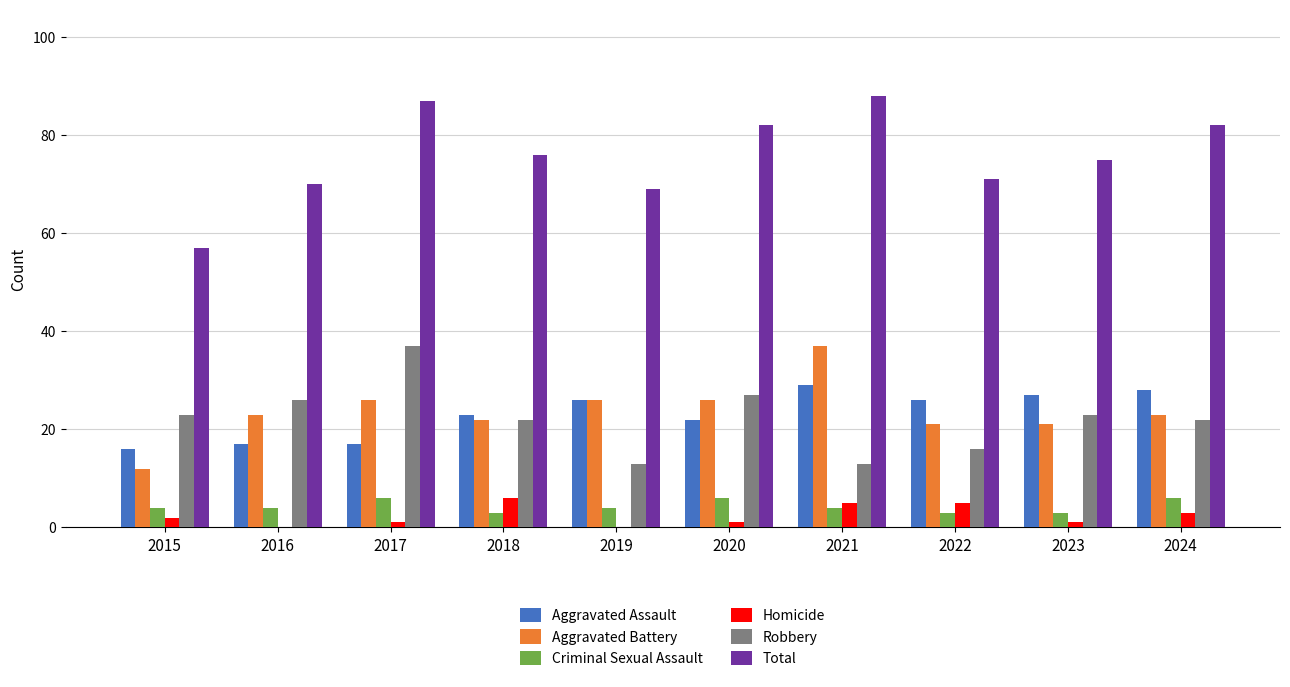

What is the total value across all series at 2021?

176